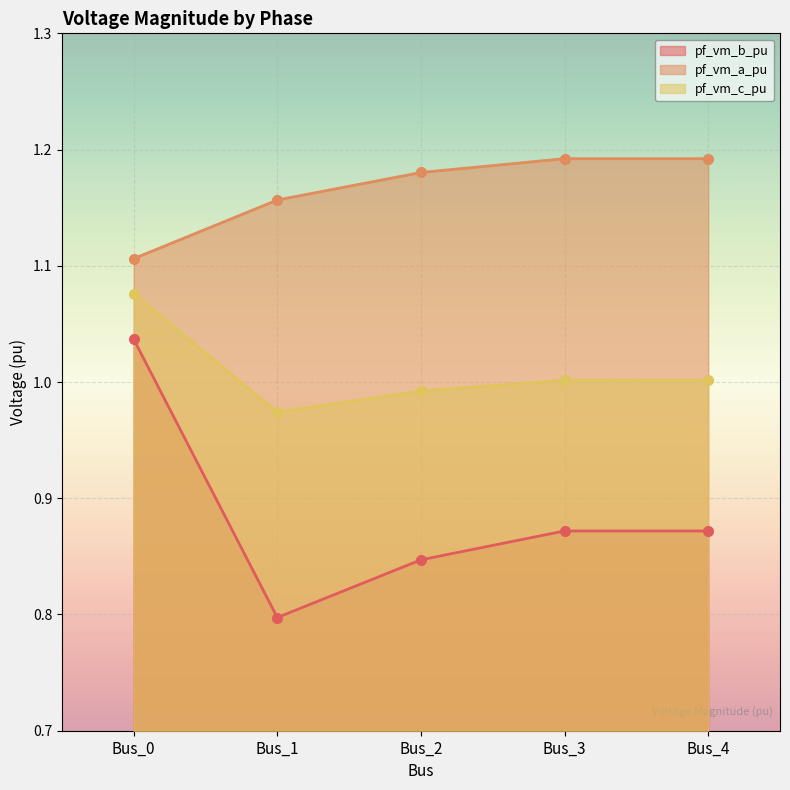

The pf_vm_c_pu series shows 1.0 at Bus_2. True or false?

True